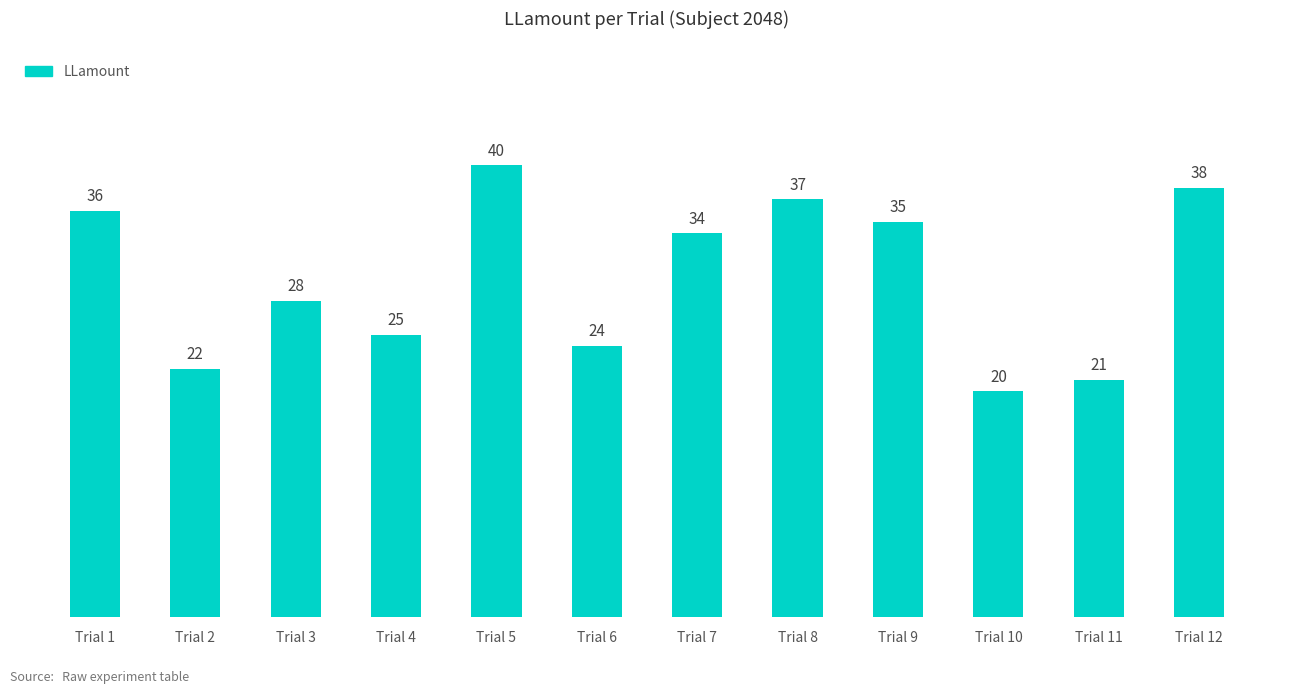

Reading left to right, what are all the values shown in this chart?

36	22	28	25	40	24	34	37	35	20	21	38